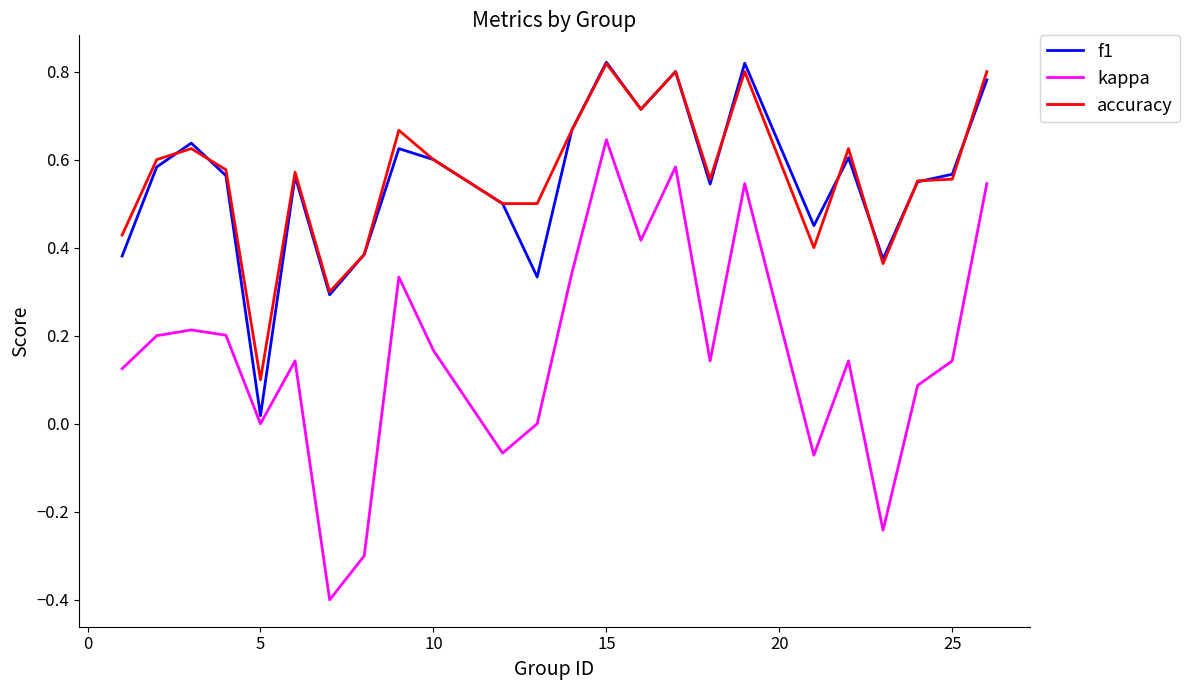

True or false: kappa and accuracy intersect in this chart.

False